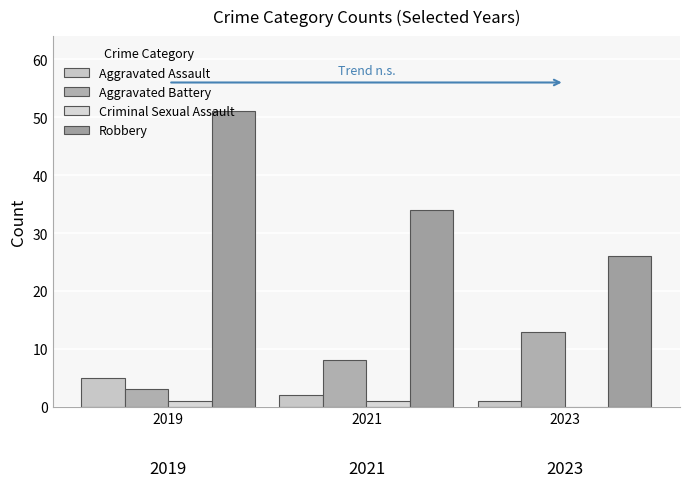

What is the difference between the highest and lowest values at 2019?

50